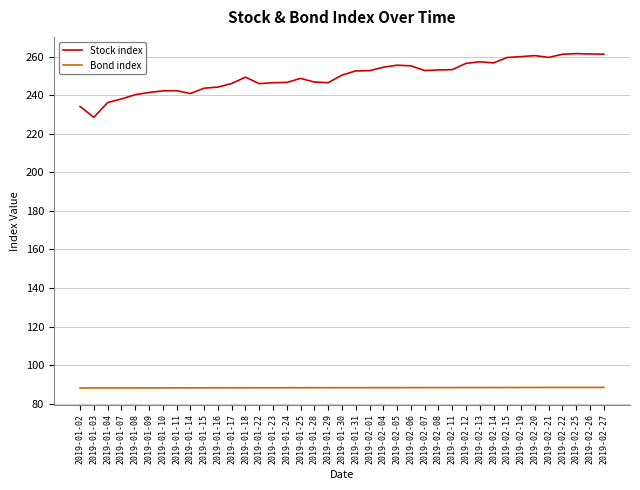

What is the total value across all series at 2019-01-17?

334.3